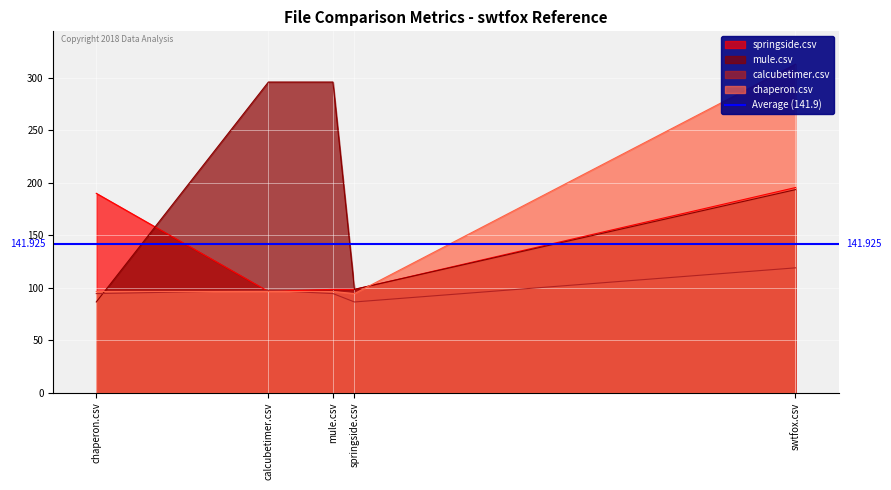

Which series has the largest range (max minus min)?

chaperon.csv